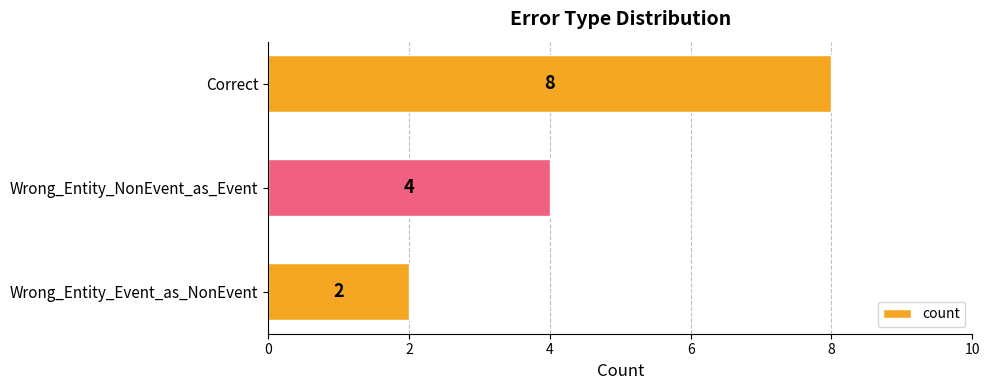

What is the minimum value shown in the chart?

2